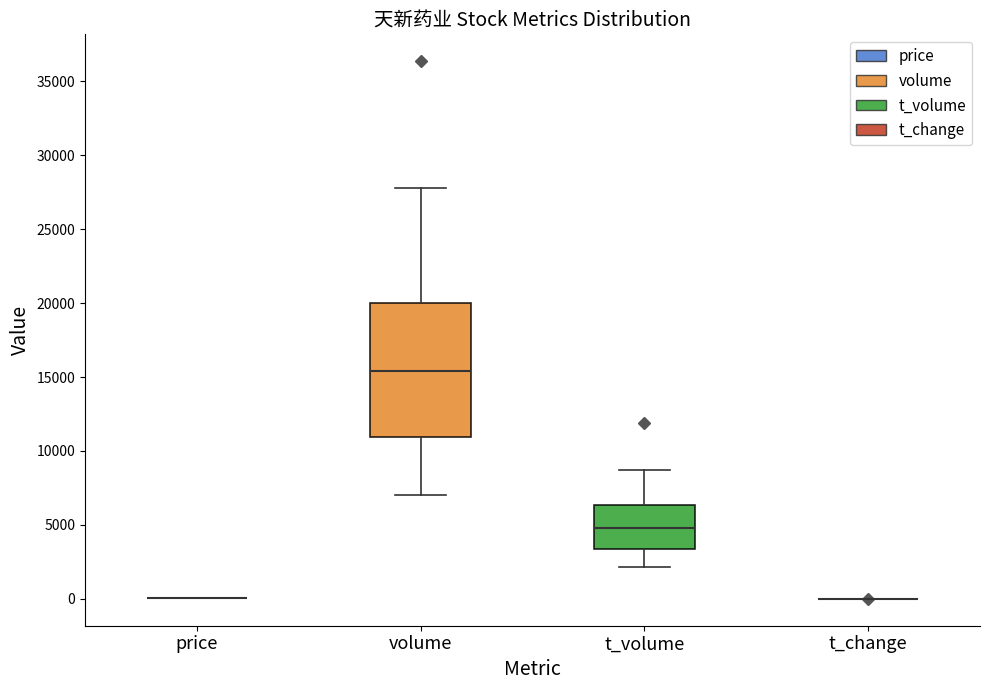

Reading left to right, transcribe this box plot: for each box, give where its median line is, the range the box spans, and where its two whiskers end, as read against the y-axis. The values are not printed on the chart, so give them approximately, as read against the axis.

price: box collapsed to a line at 0, whiskers 0 to 0
volume: median 15500, box 11000 to 20000, whiskers 7000 to 28000
t_volume: median 5000, box 3500 to 6500, whiskers 2000 to 8500
t_change: box collapsed to a line at 0, whiskers 0 to 0